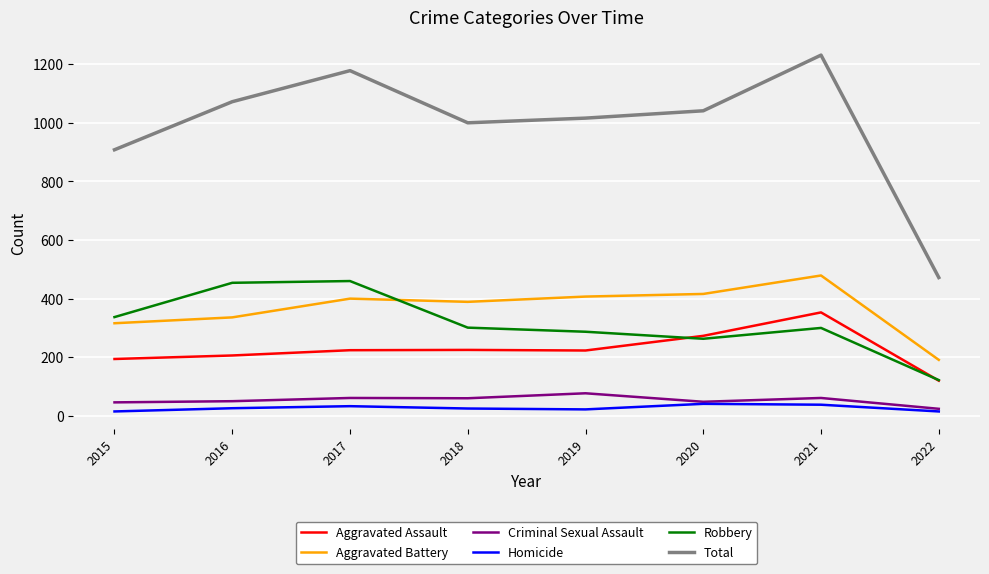

What is the difference between the maximum and minimum values in the Criminal Sexual Assault series?

53